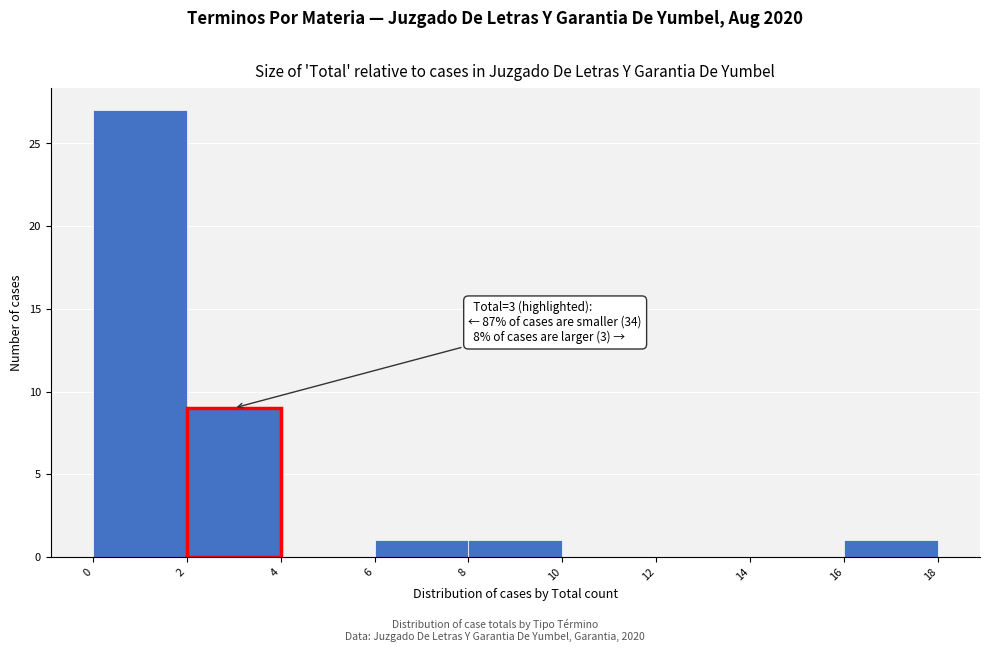

Over which range of the x-axis is the bar tallest?

0 to 2